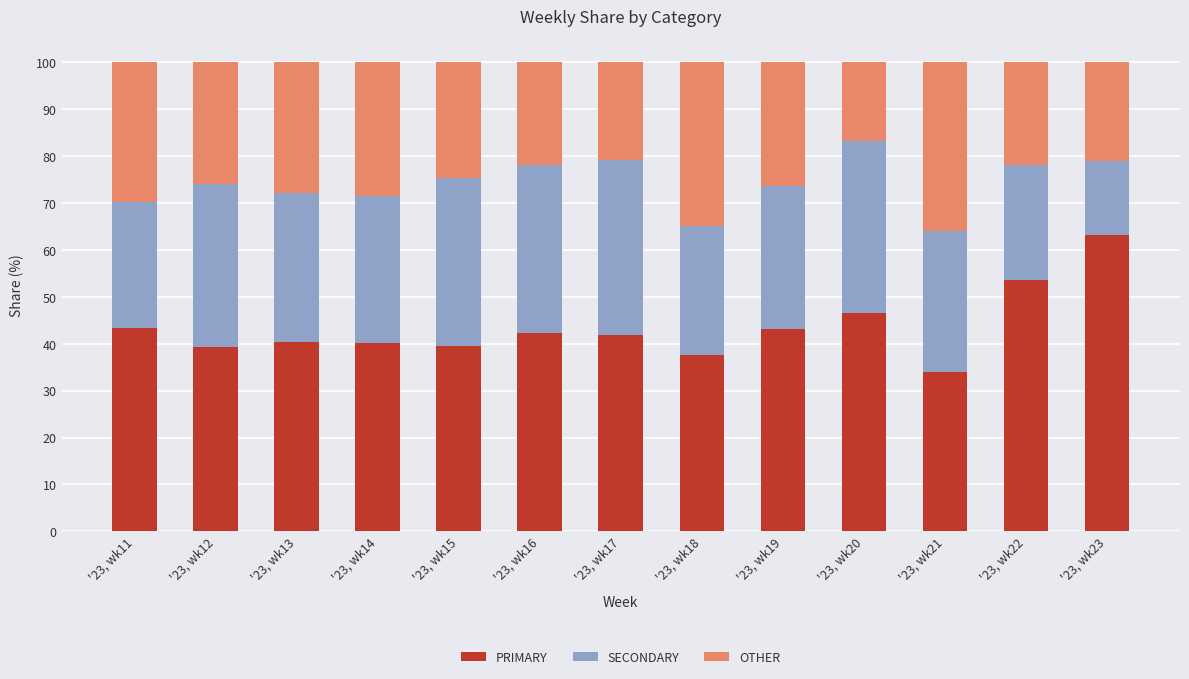

What is the total value across all series at '23, wk14?

100.0